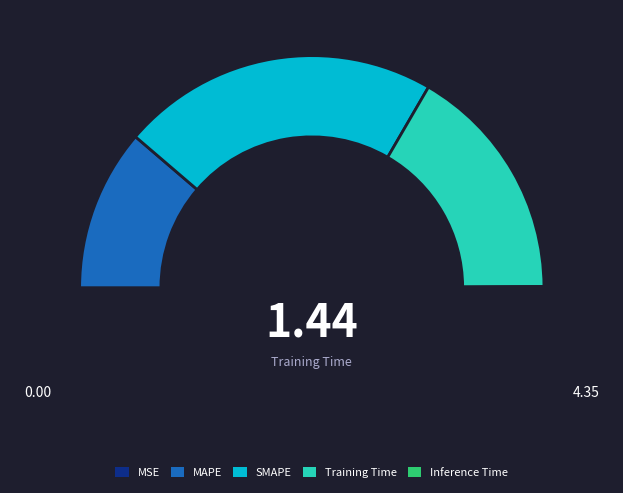

To the nearest percent, what percentage of the pie is SMAPE?

44%